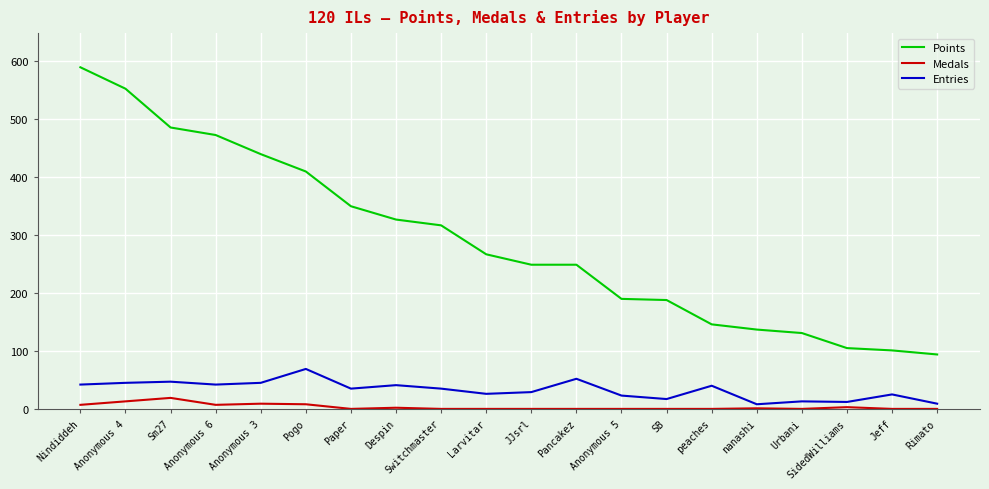

At which label is Points closest to 342?

Paper